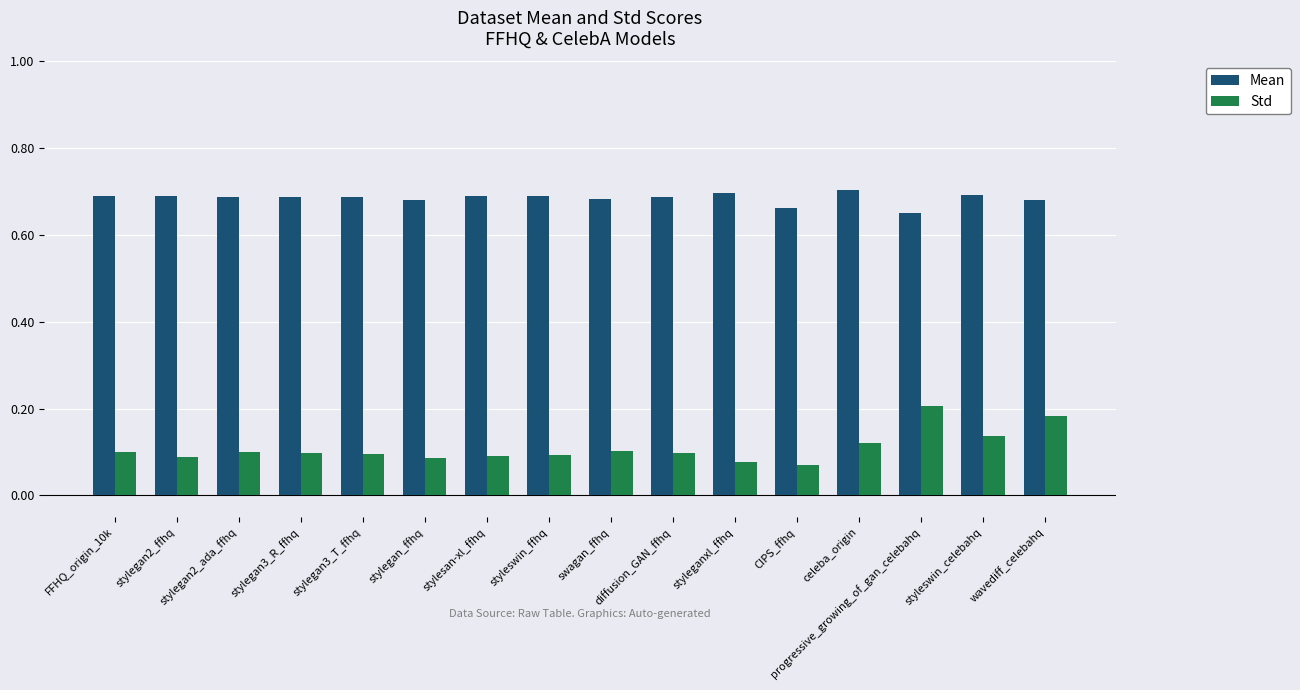

Is it true that Mean equals 0.7 at wavediff_celebahq?

True